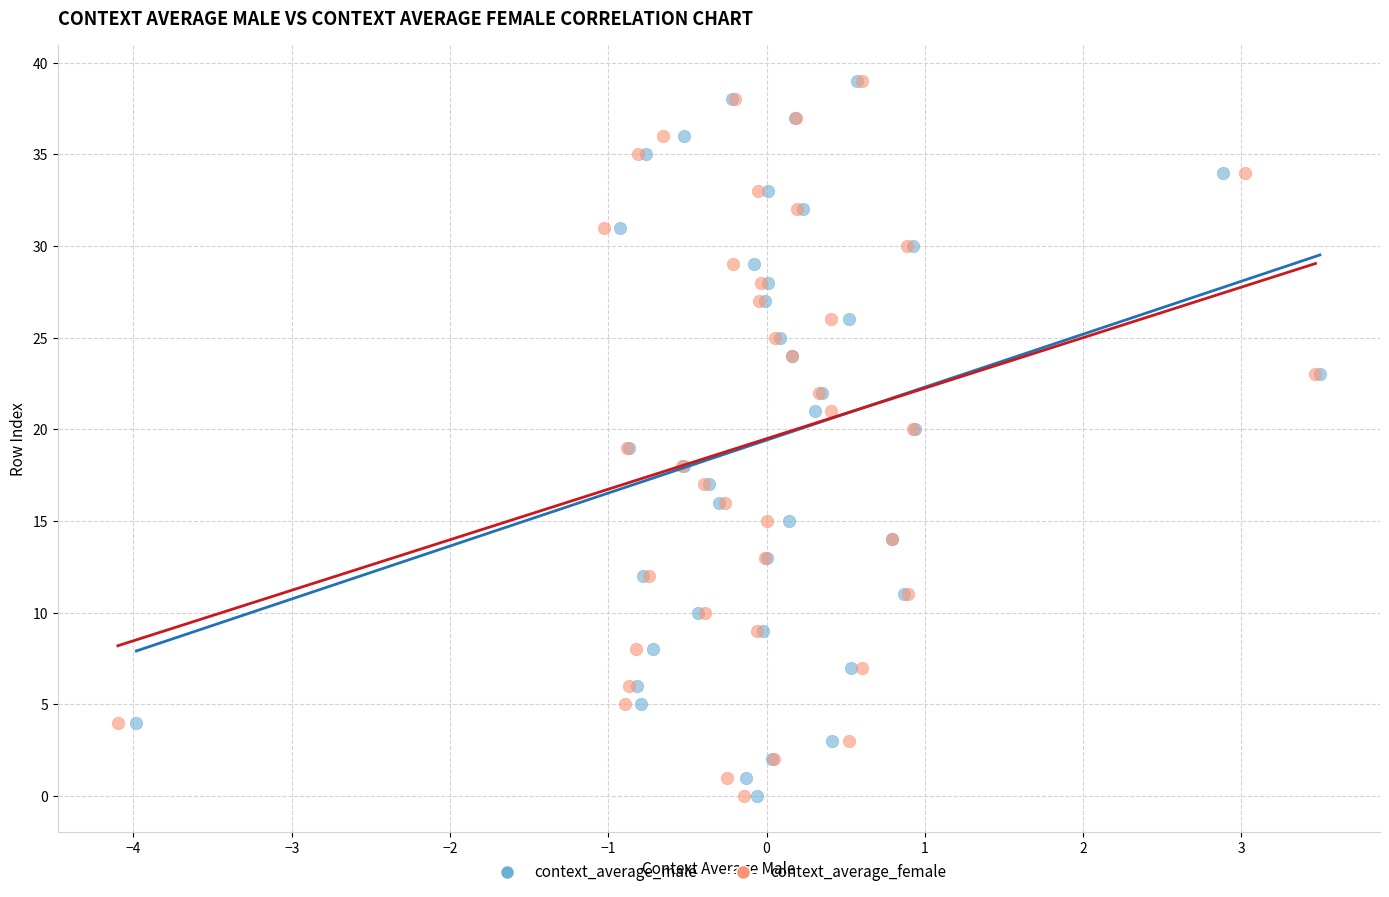

What are all the series names shown in the legend?

context_average_male, context_average_female